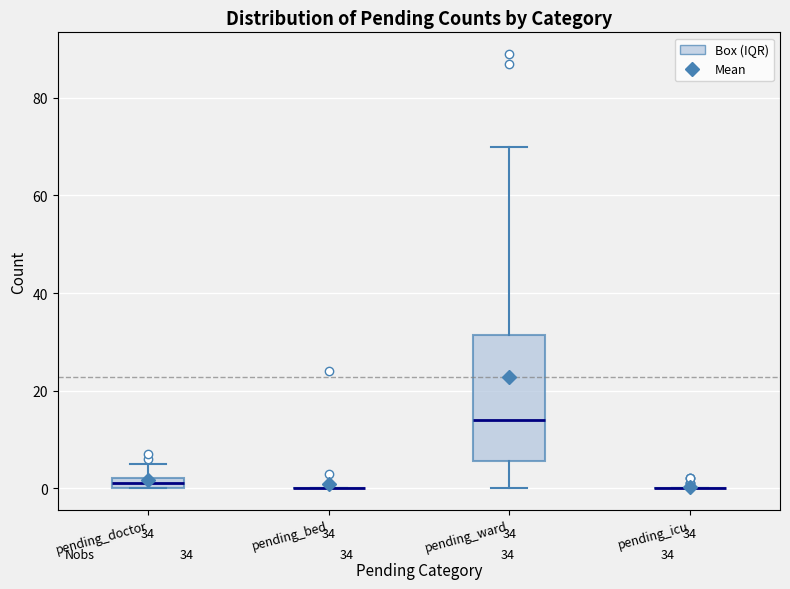

Which box is the tallest, from its lower edge to its upper edge?

pending_ward